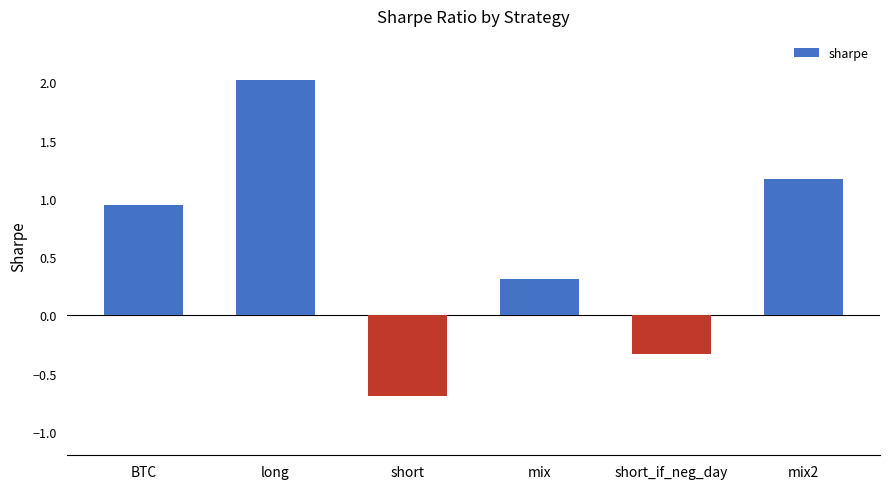

List the labels in order of value, smallest first.

short, short_if_neg_day, mix, BTC, mix2, long